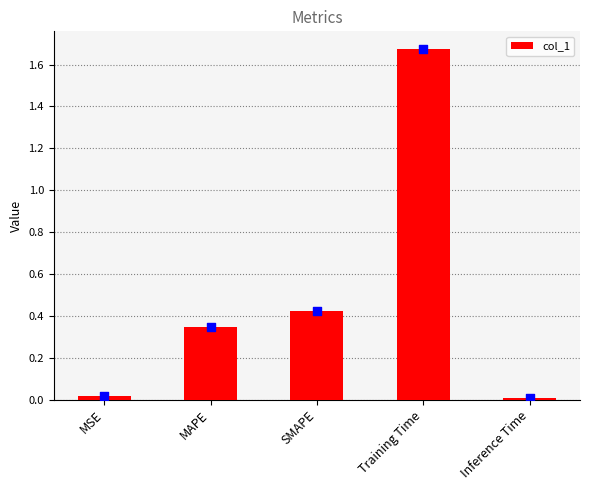

What is the ratio of the value at MAPE to the value at Training Time?

0.2